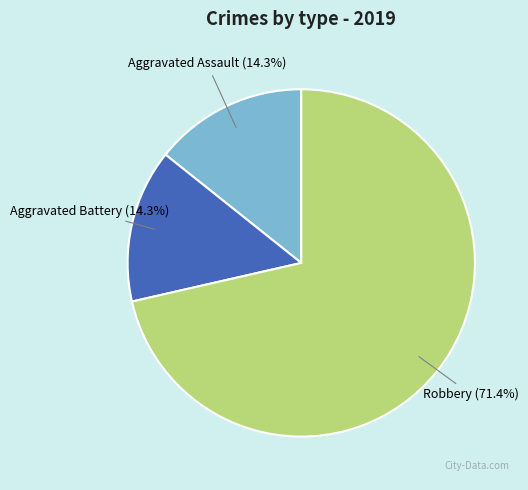

The Aggravated Assault slice represents 14% of the pie. True or false?

True